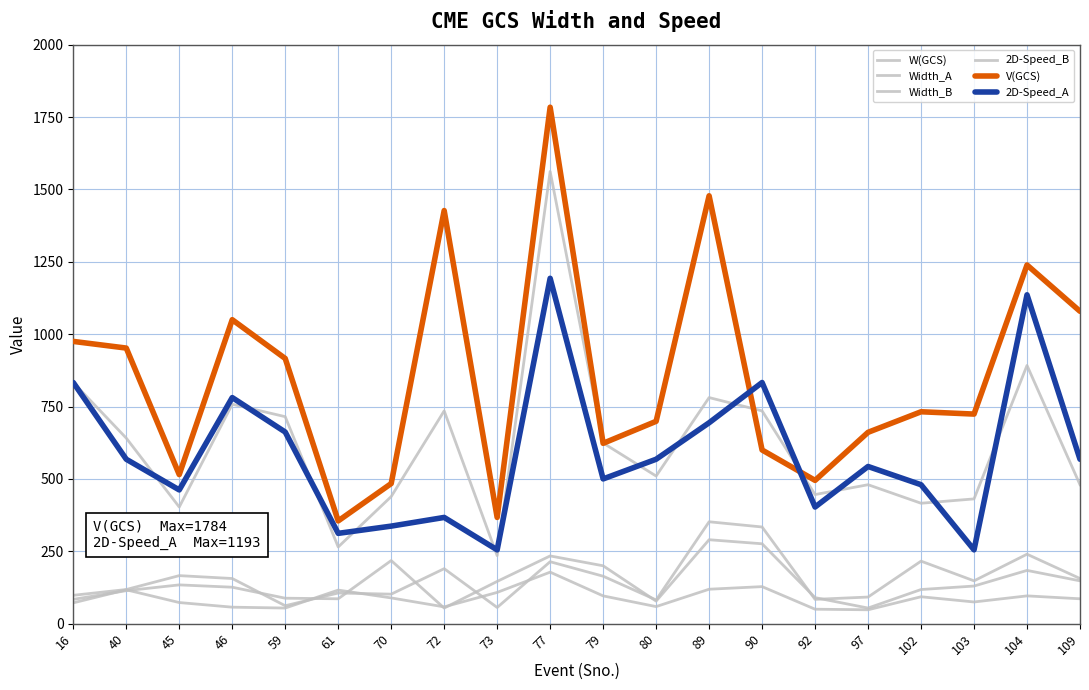

Is this an area chart (filled region under the line)?

No